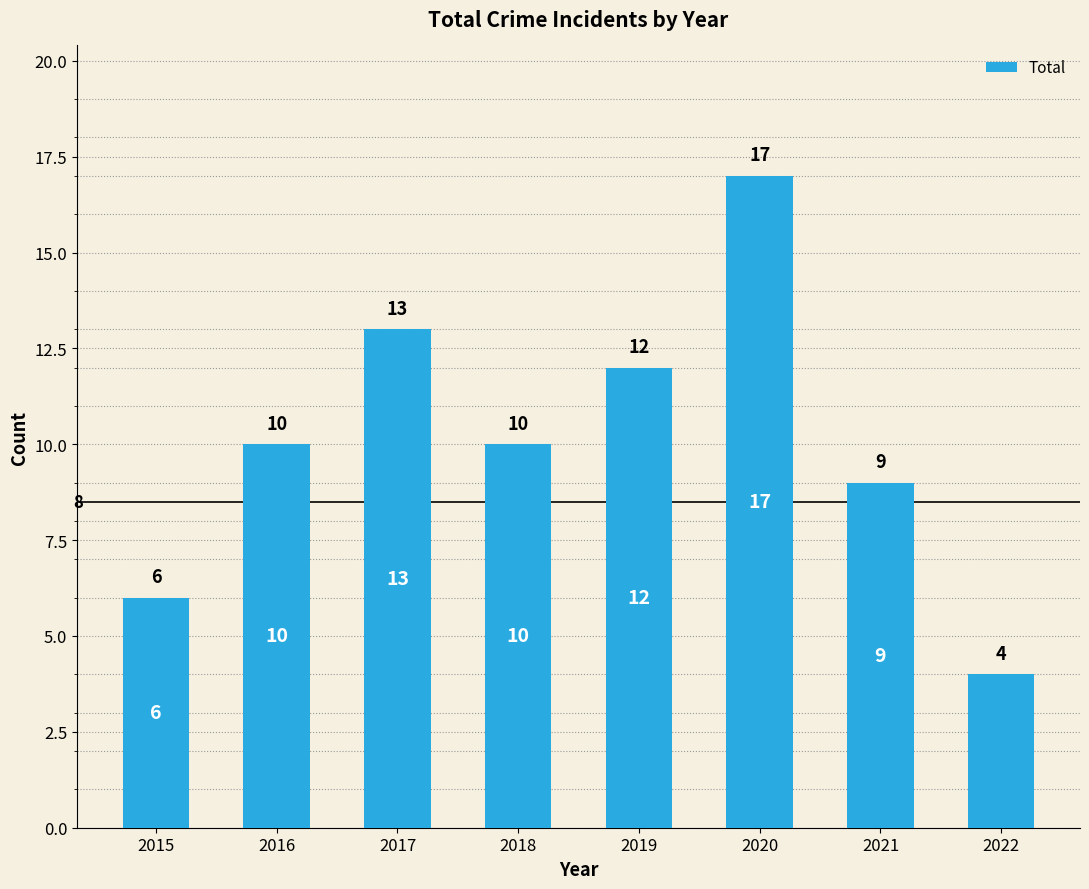

What is the value of the 2nd bar from the left?

10